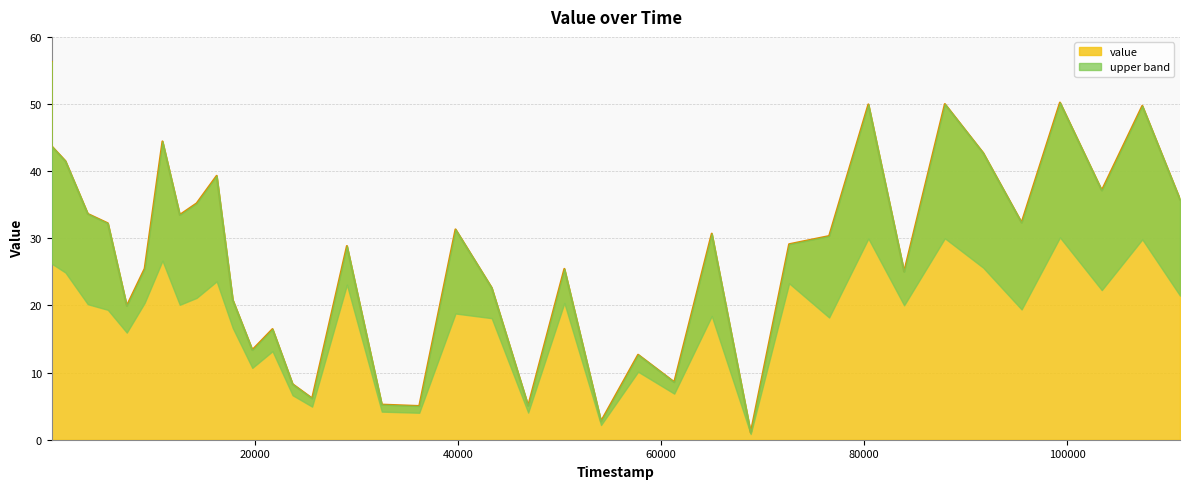

Where is the first local minimum?

7405